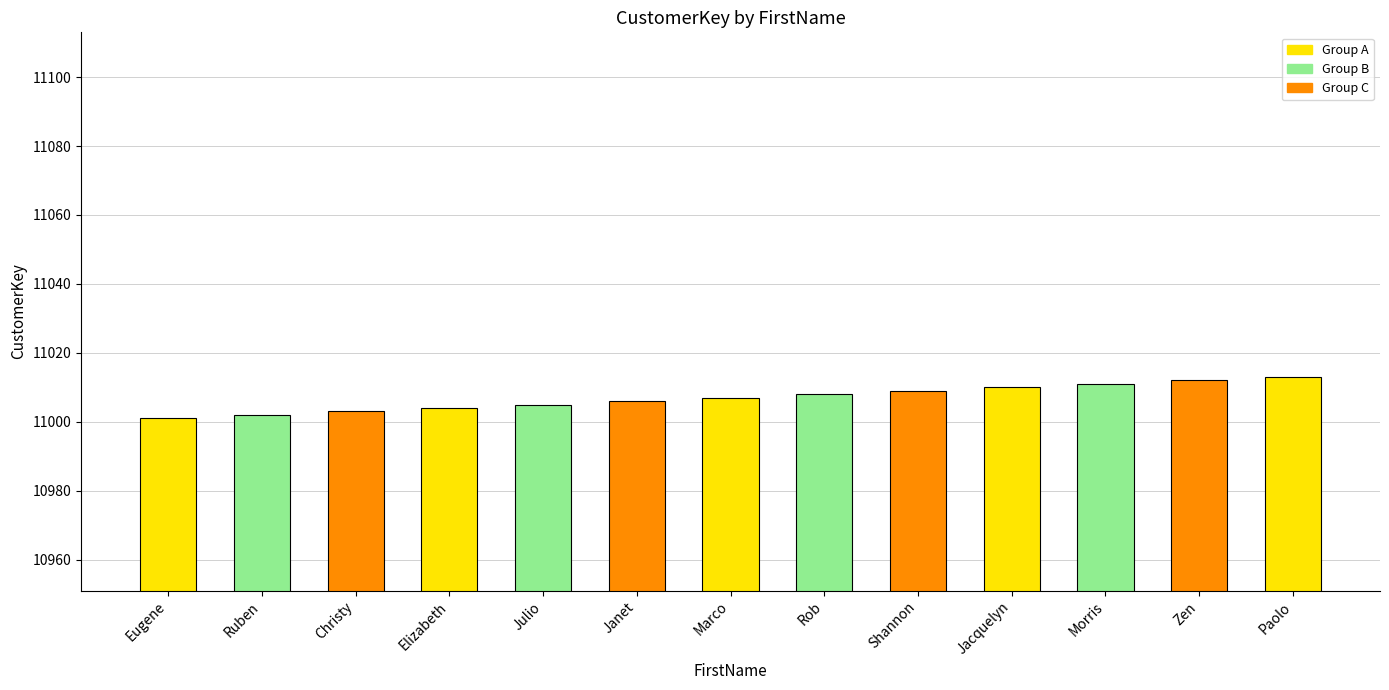

The chart shows a value of 5737 at Rob. True or false?

False